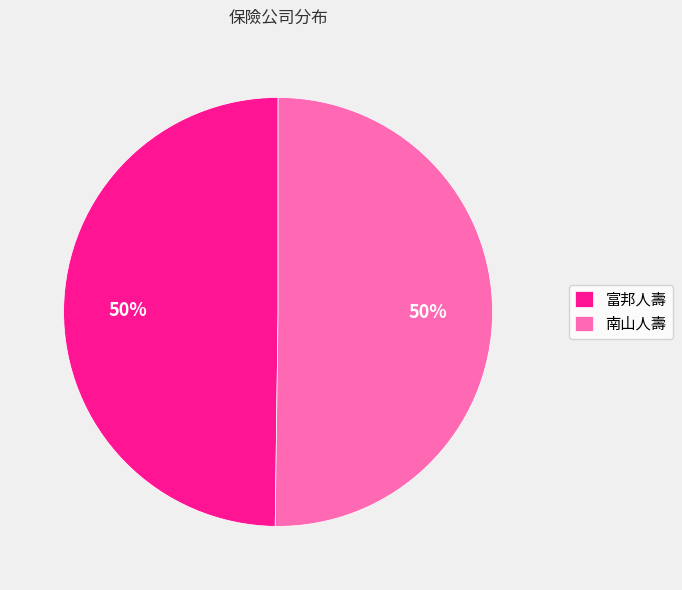

Approximately how many times larger is the value at 南山人壽 compared to 富邦人壽?

1.0